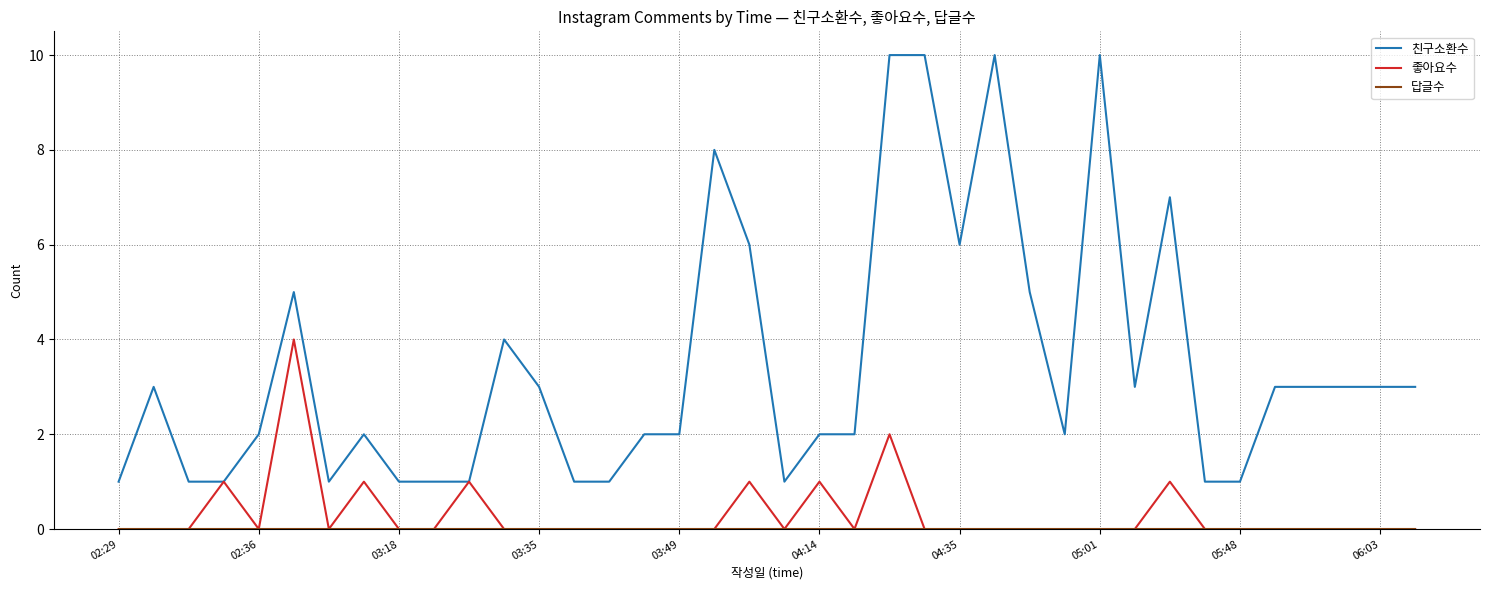

Which series has the largest total across all categories?

친구소환수